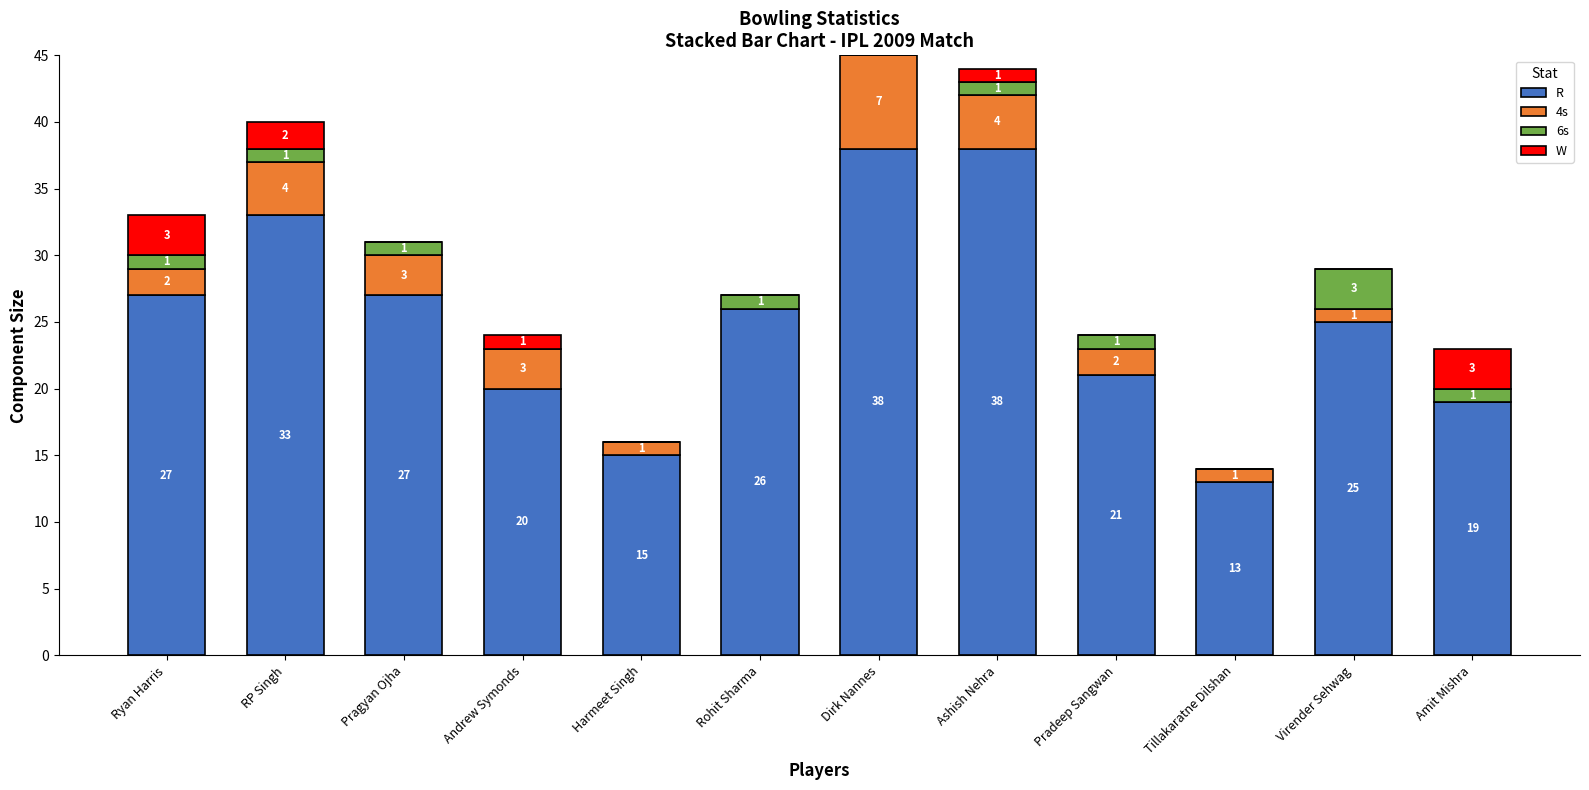

At which category is the sum across all series the highest?

Dirk Nannes